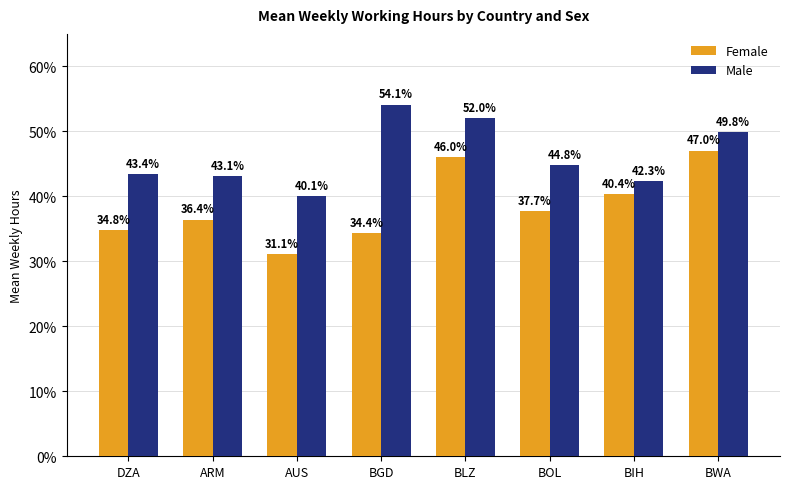

What is the difference between the second highest and minimum values in the Female series?

14.9